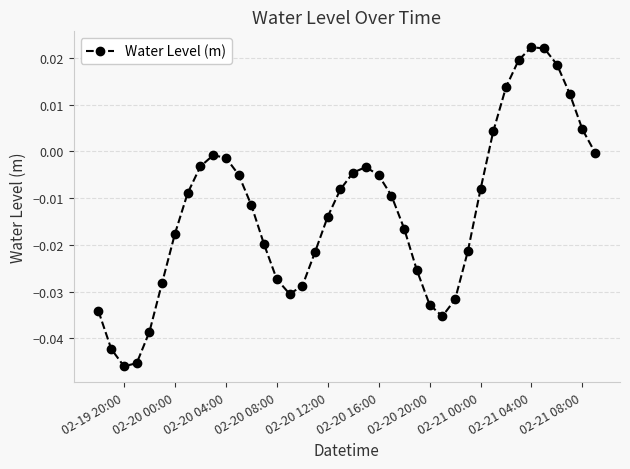

How many points are higher than both their immediate neighbors (excluding endpoints)?

3